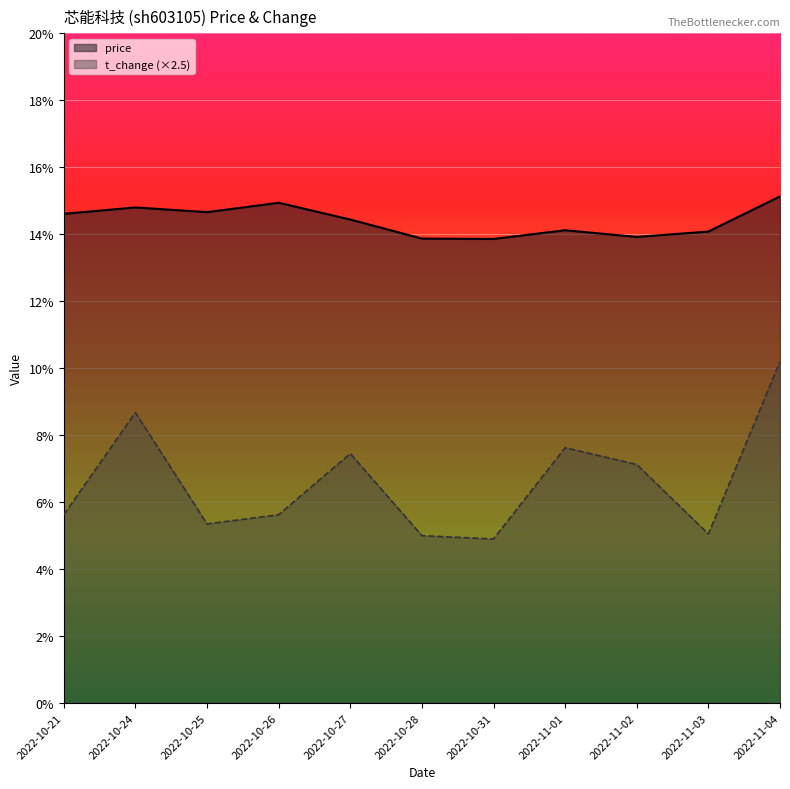

How many interior local peaks does the price series have?

3